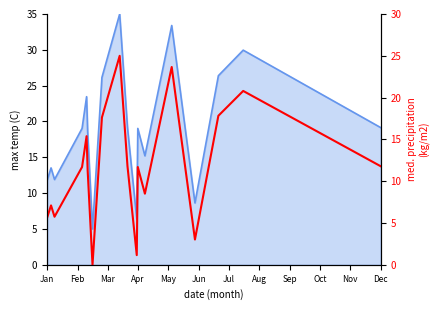

Read the value at Oct.

25.0